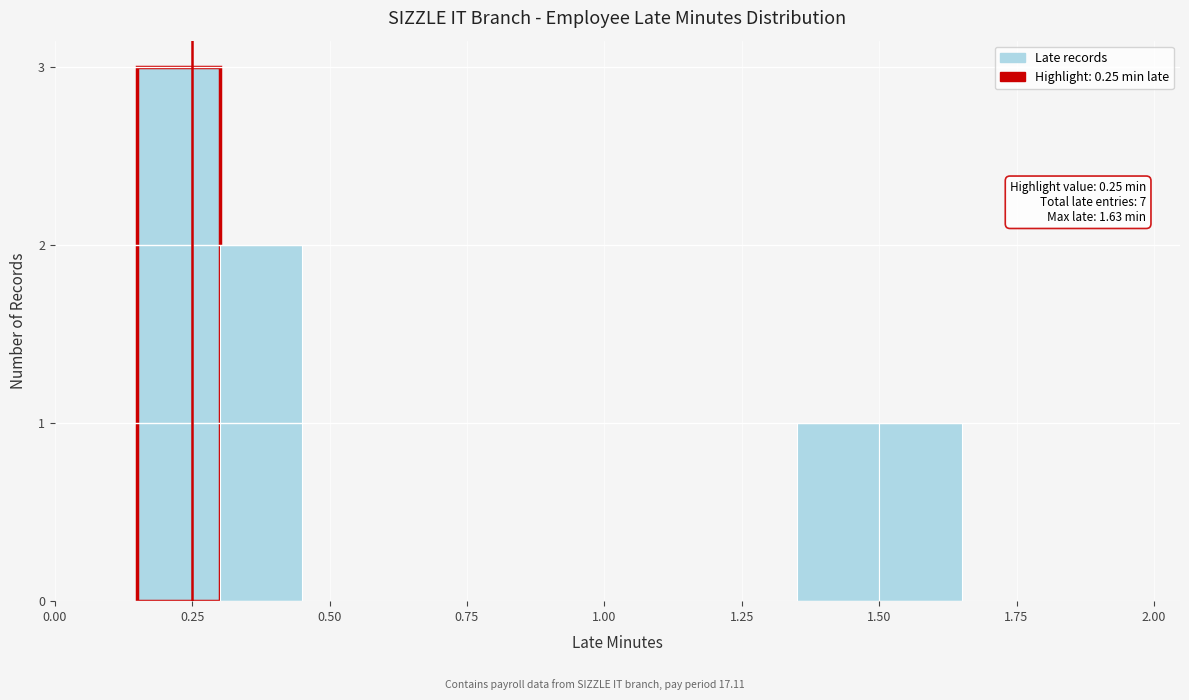

Around what value on the x-axis is the tallest bar? Give the approximate position of its centre, as read against the axis.

0.25